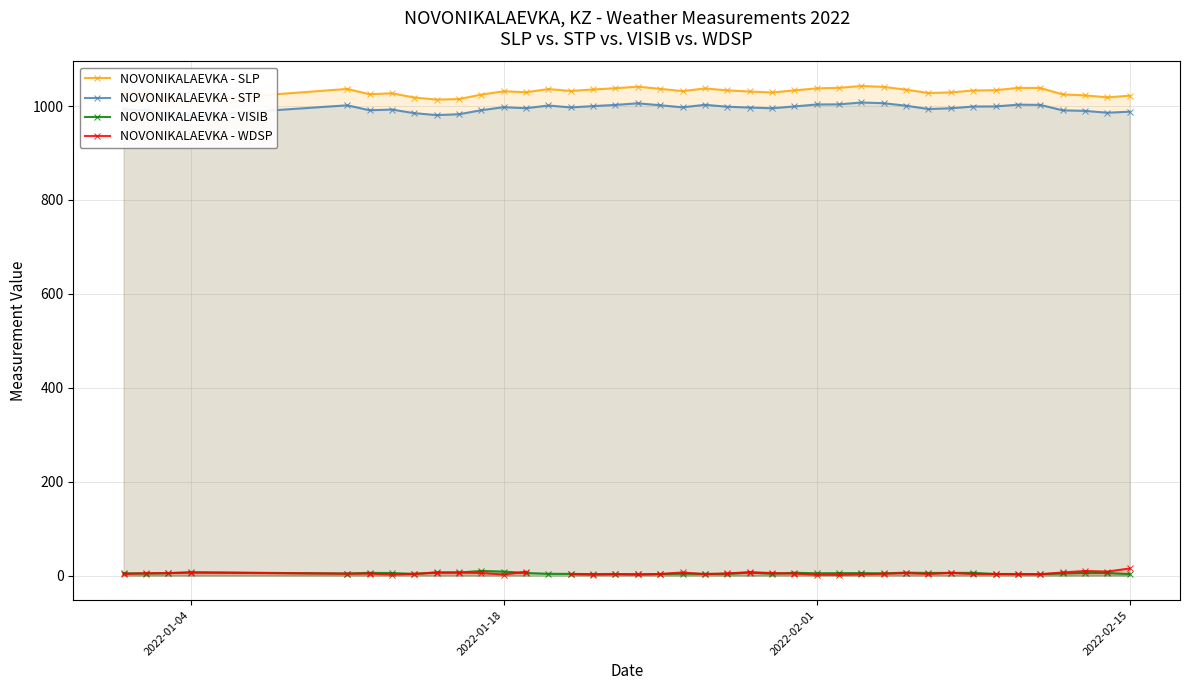

True or false: NOVONIKALAEVKA - VISIB has more than 1 interior local peaks.

True